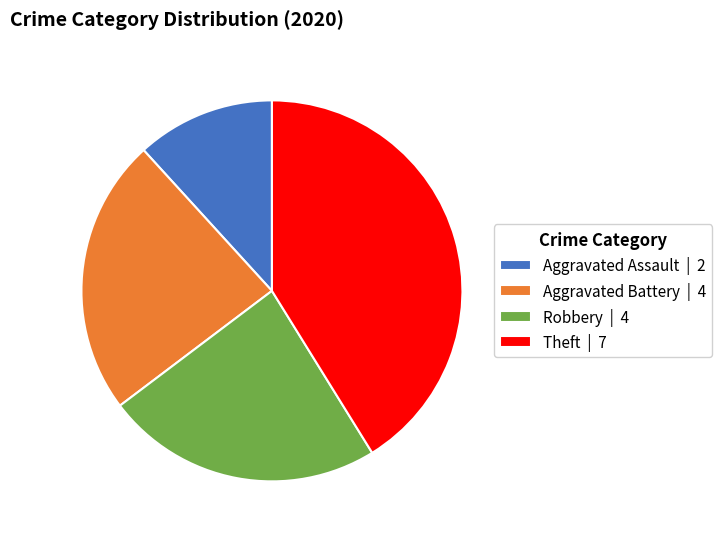

Approximately how many times larger is the value at Aggravated Battery compared to Robbery?

1.0